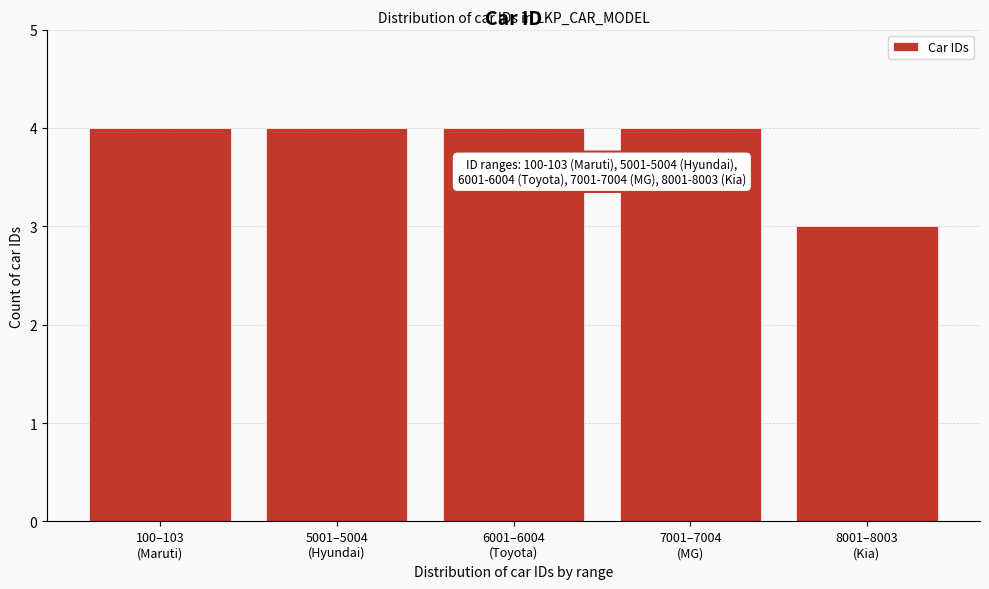

Reading left to right, what are all the values shown in this chart?

4	4	4	4	3